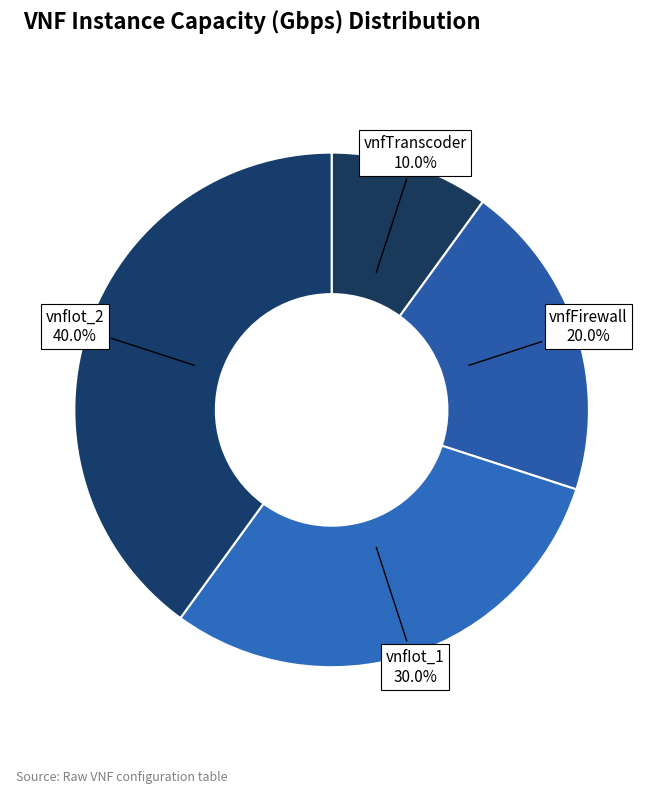

To the nearest percent, what percentage of the pie is vnfFirewall?

20%